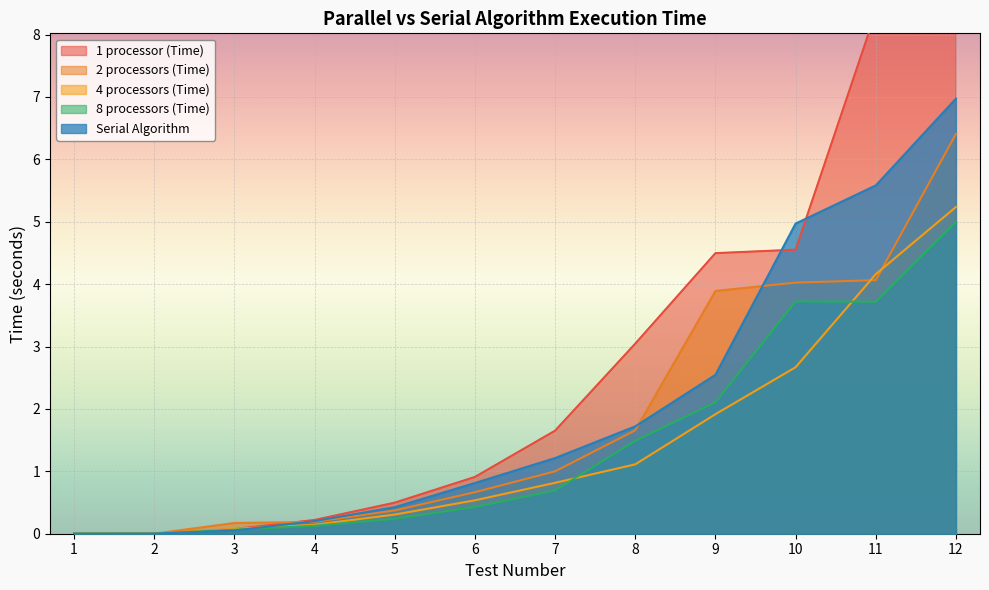

How many interior local valleys does the 4 processors (Time) series have?

1